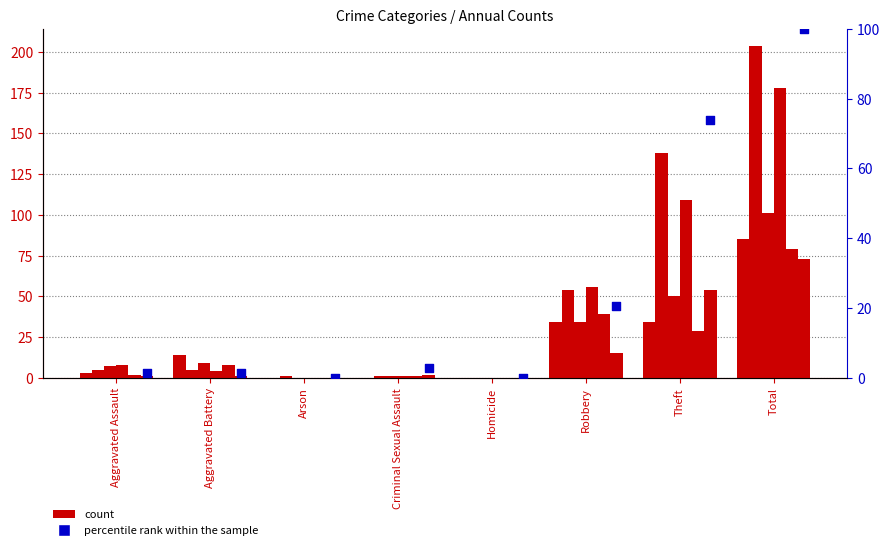

Which has a higher value, Criminal Sexual Assault or Theft?

Theft